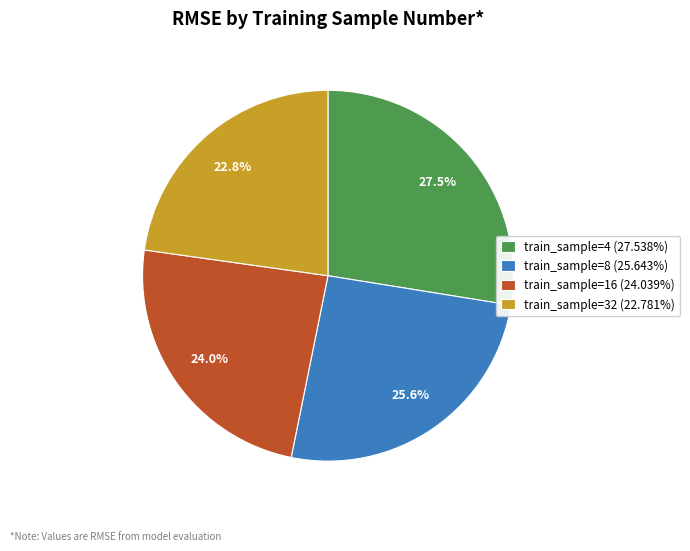

Does train_sample=8 (25.643%) represent more than half of the total?

No